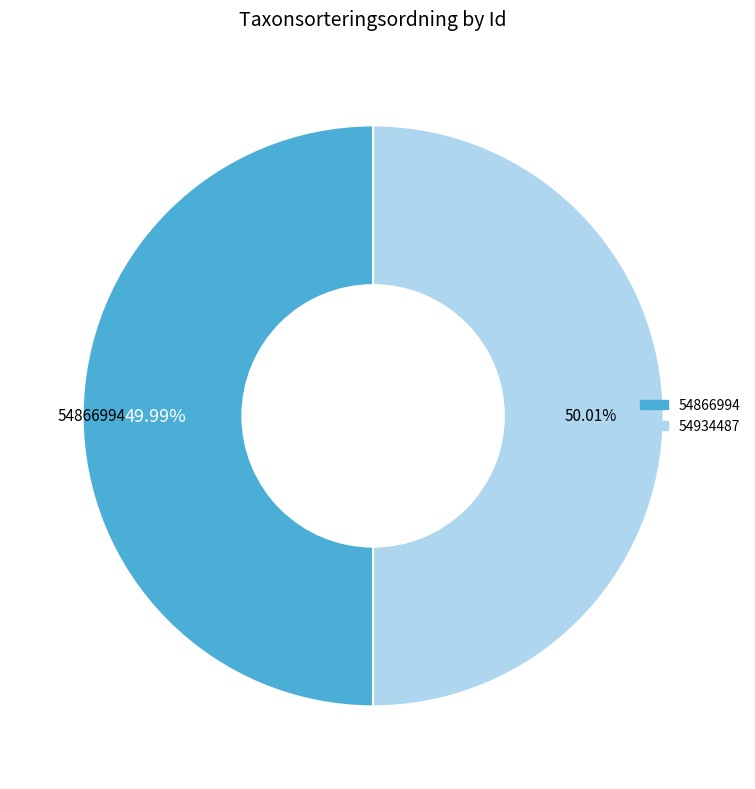

True or false: 54934487 accounts for 50% of the total.

True